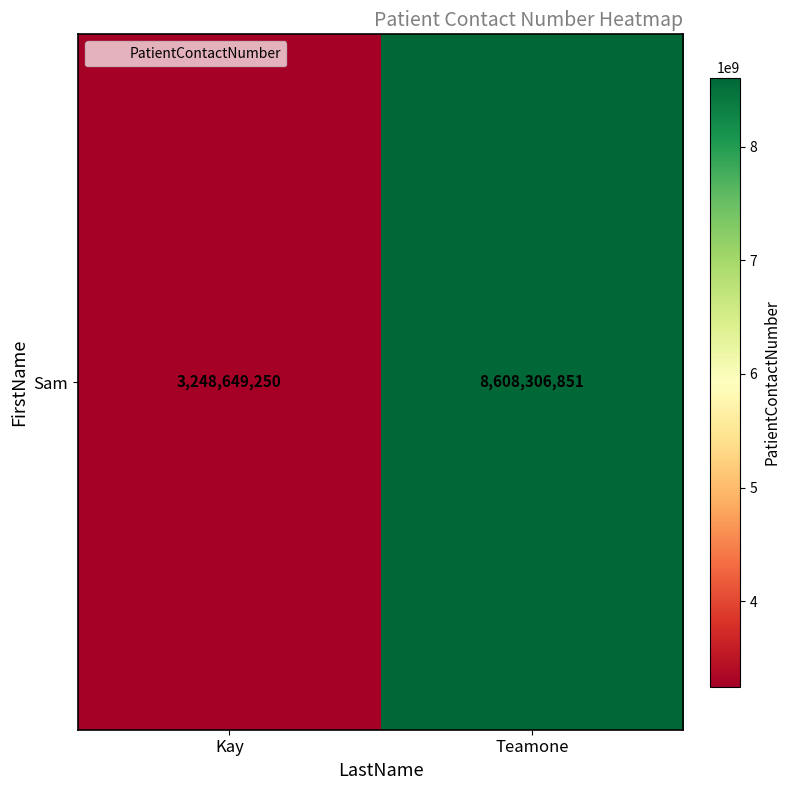

List the labels in order of value, largest first.

Teamone, Kay